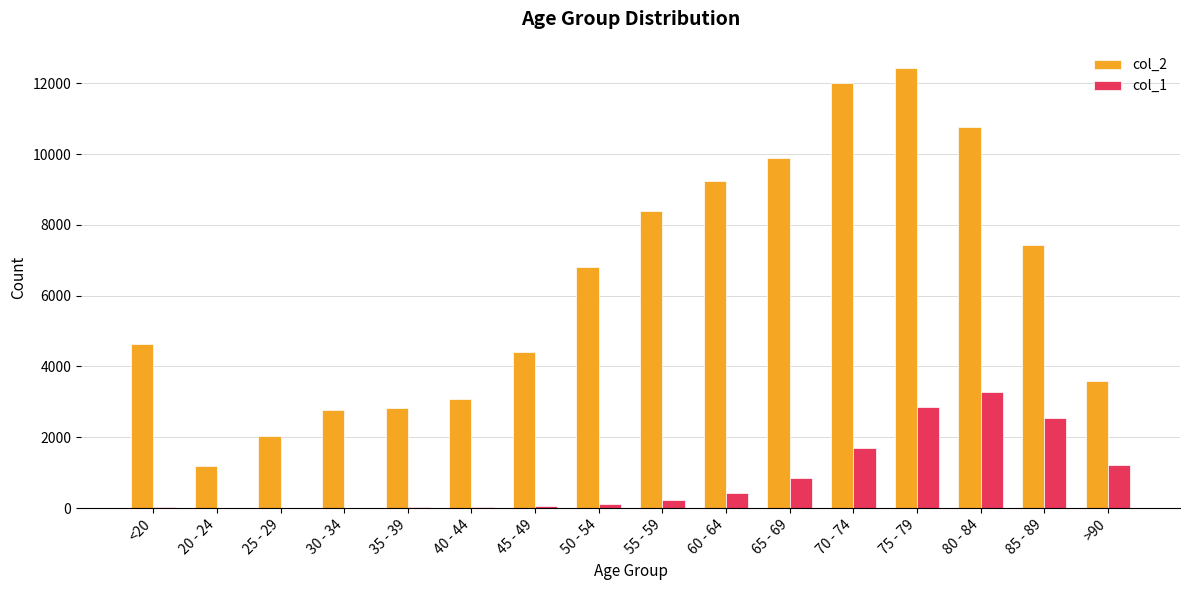

At which category is the sum across all series the highest?

75 - 79